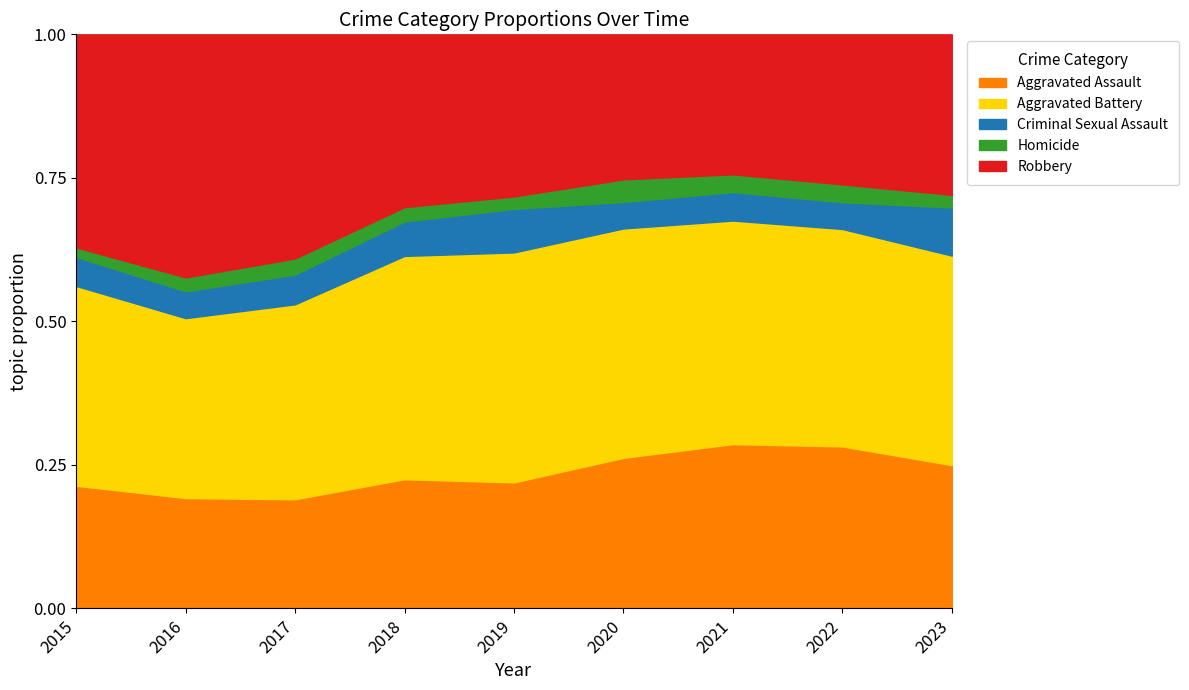

The Aggravated Battery series shows 107 at 2019. True or false?

False